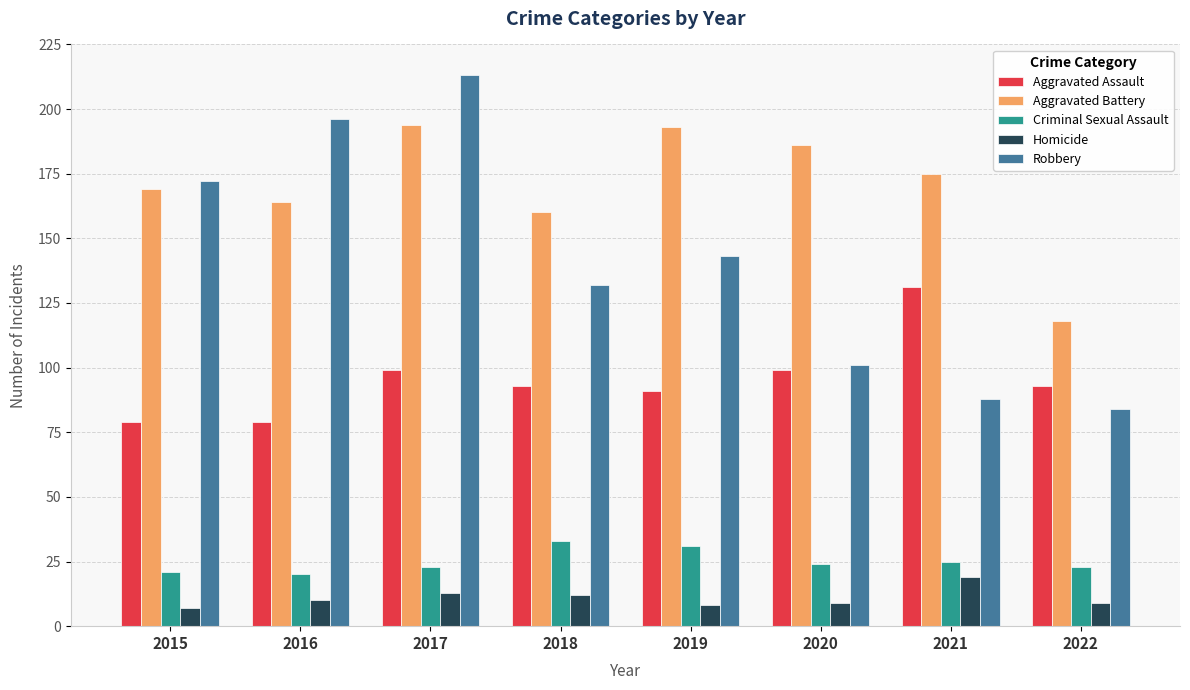

Which series has the largest total across all categories?

Aggravated Battery